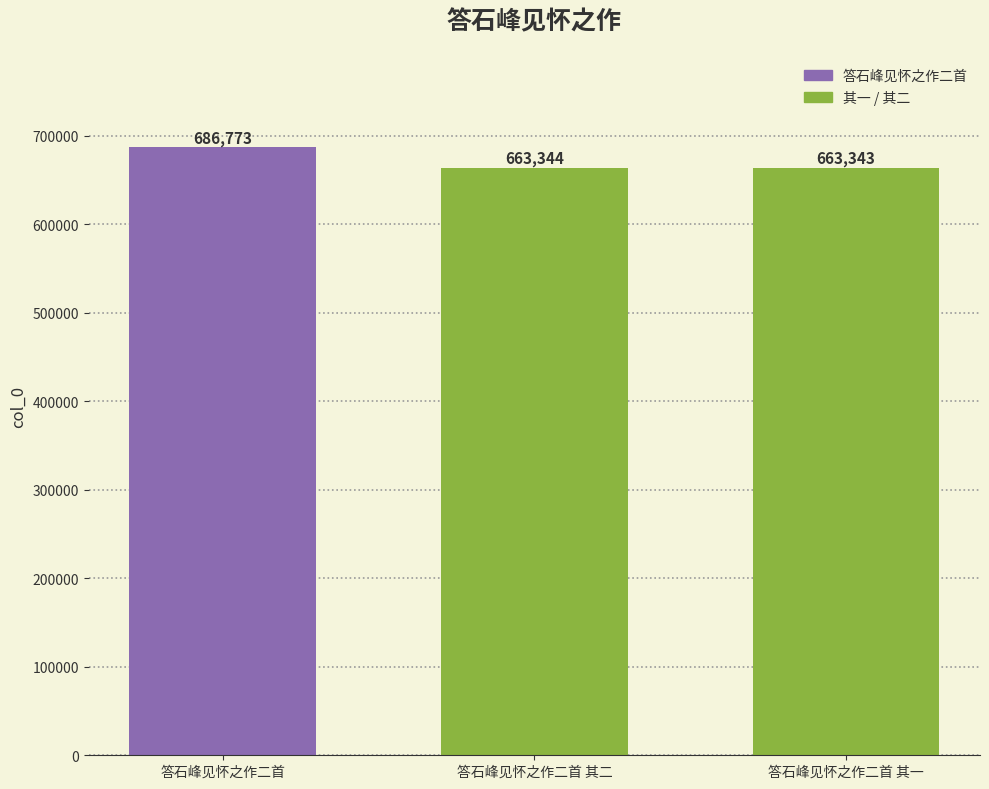

What is the label of the 3rd bar from the left?

答石峰见怀之作二首 其一